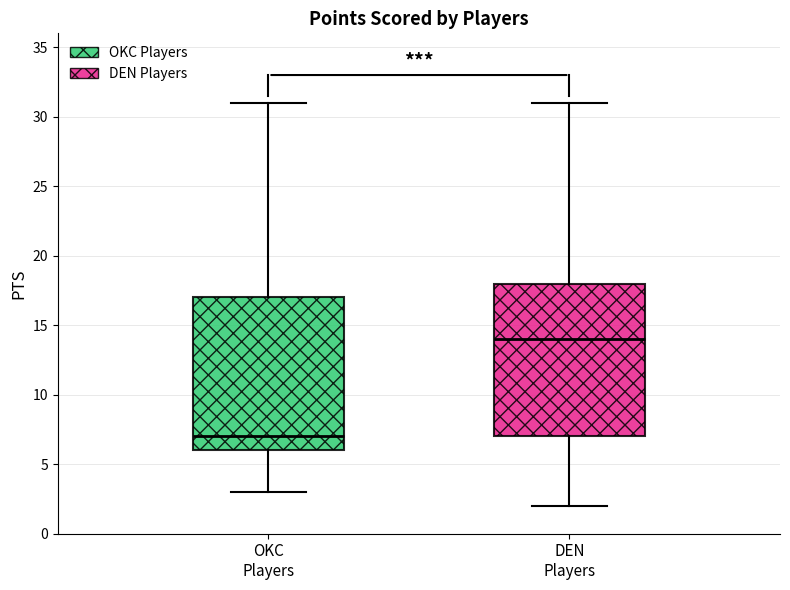

Where does the median line of the box for OKC Players sit on the y-axis? The values are not printed on the chart, so give them approximately, as read against the axis.

7